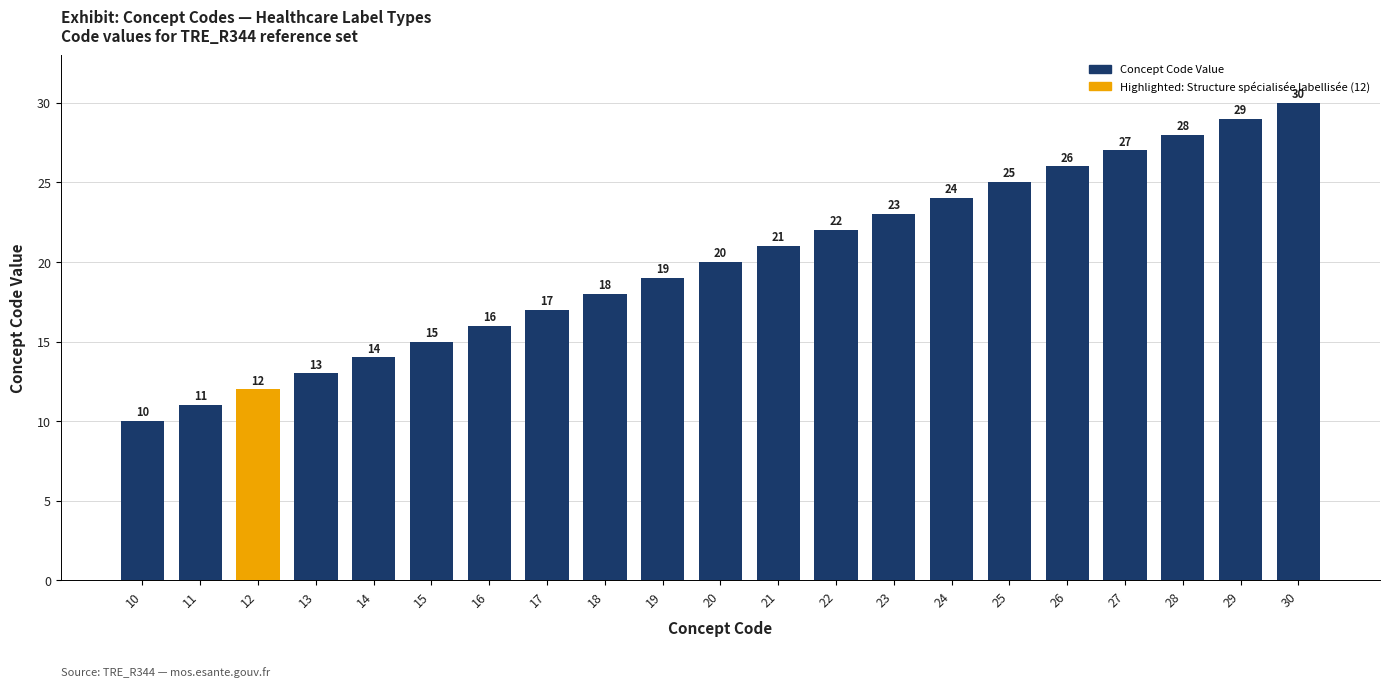

What is the approximate value at 17, to the nearest 10?

20